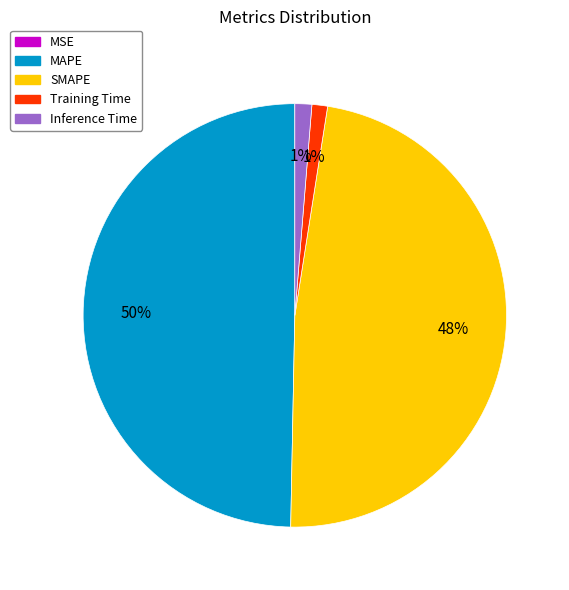

The Inference Time slice represents 1% of the pie. True or false?

True